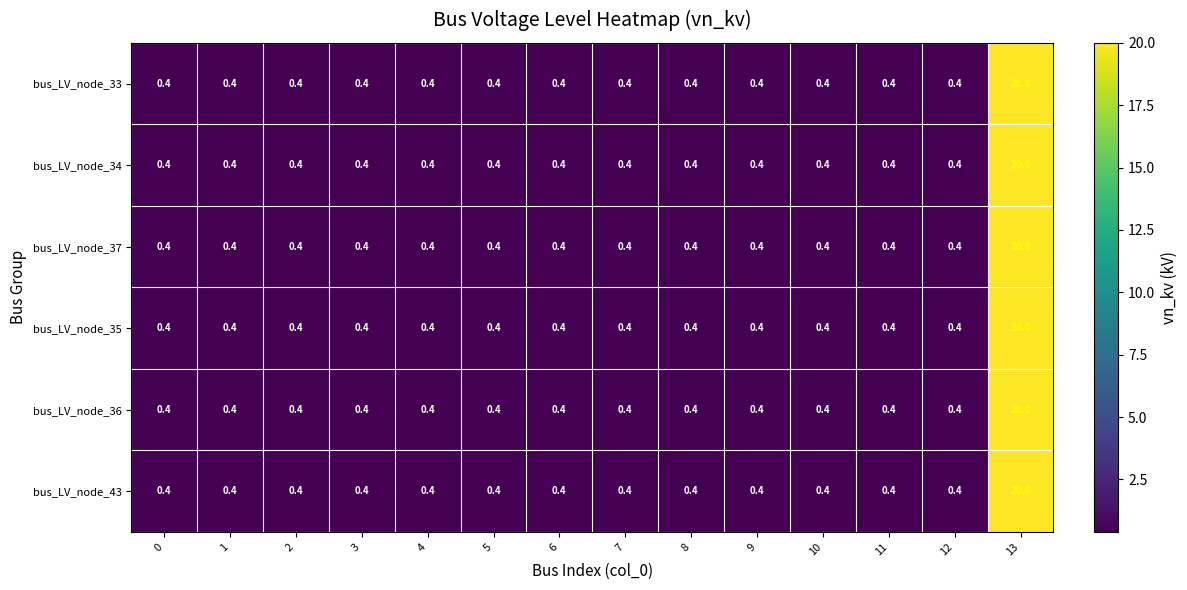

What is the difference between the maximum and minimum values in the bus_LV_node_33 series?

19.6